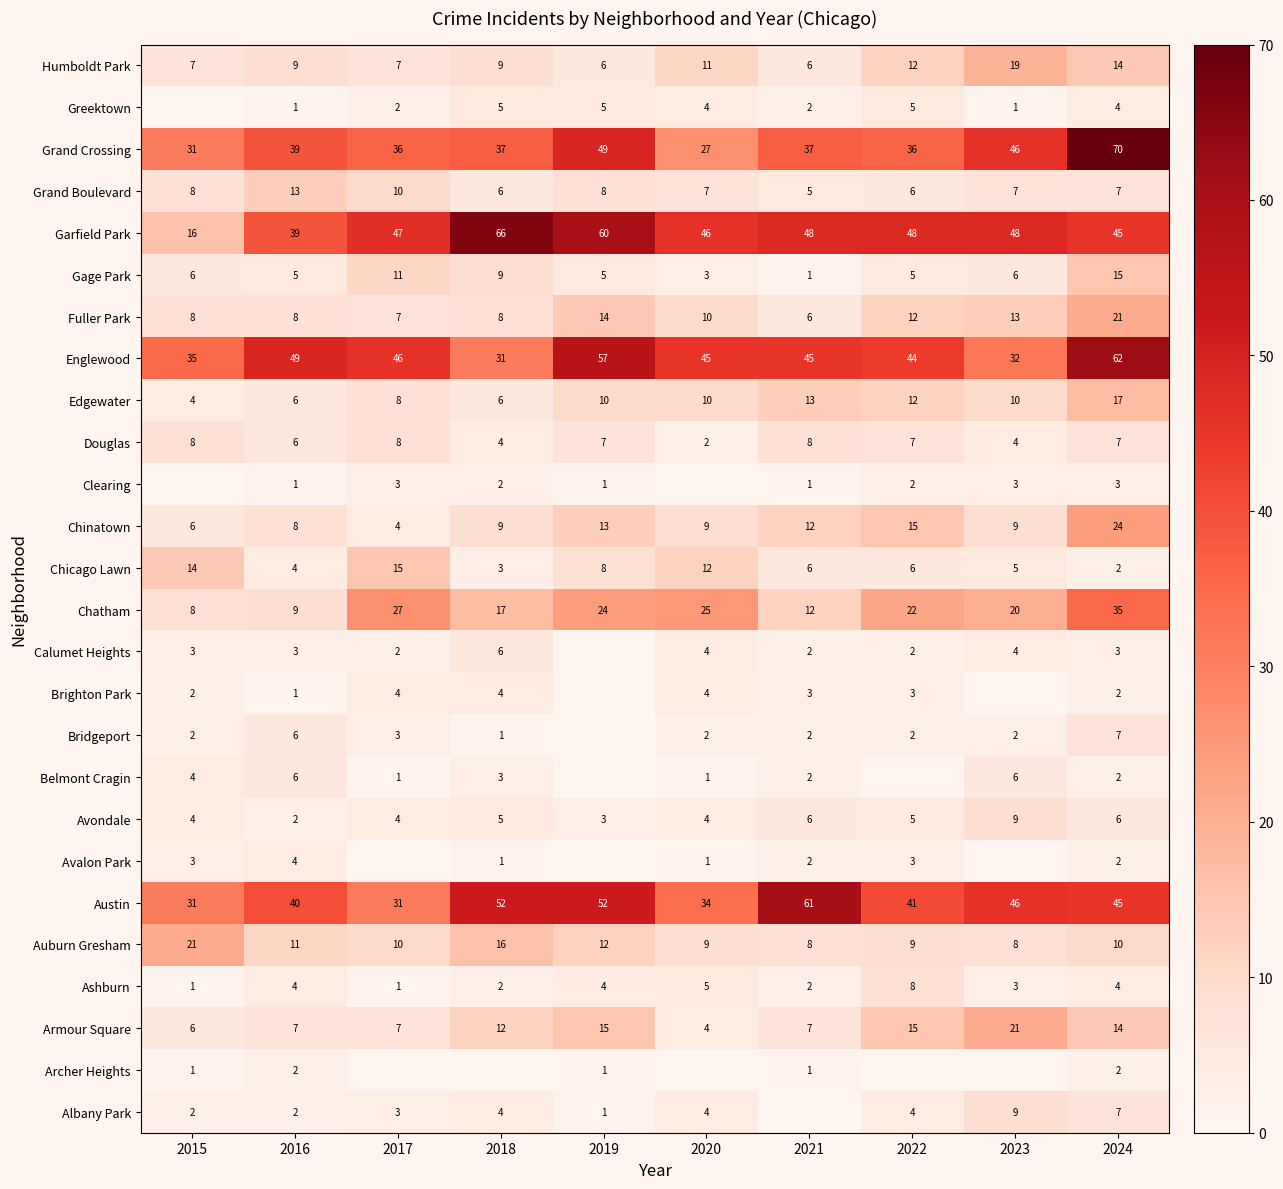

What is the total value across all series at 2018?

318